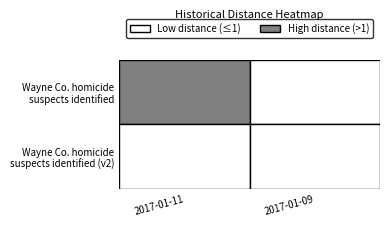

What is the difference between the maximum and minimum values?

2